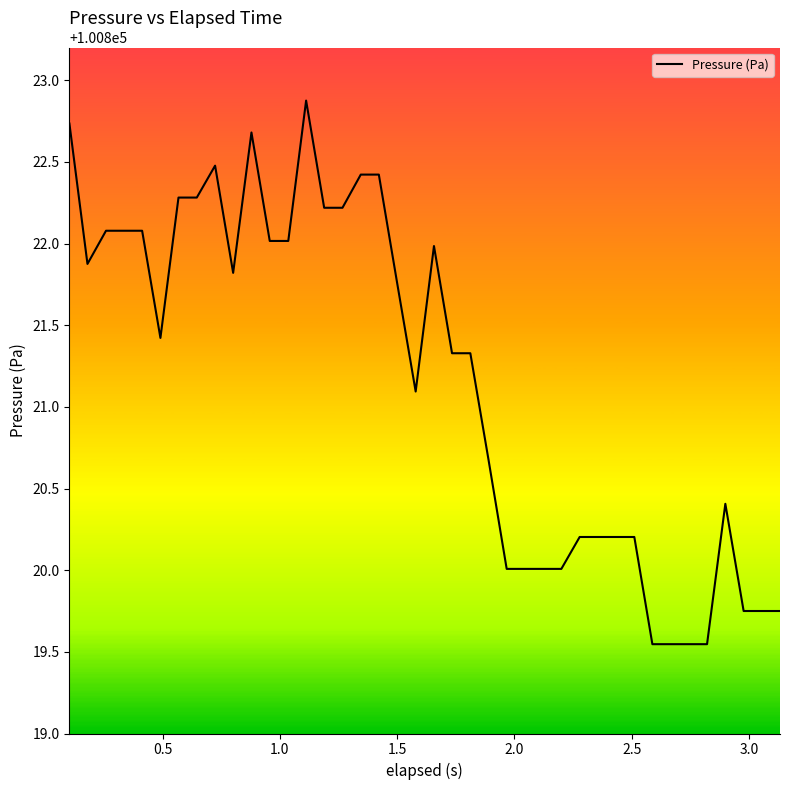

What is the maximum value shown in the chart?

100822.9